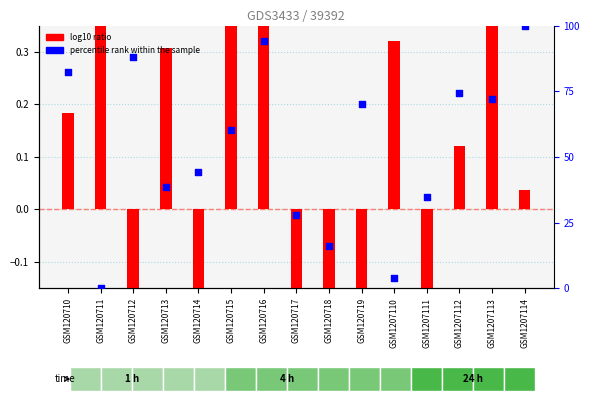

Which series has the largest total across all categories?

percentile rank within the sample